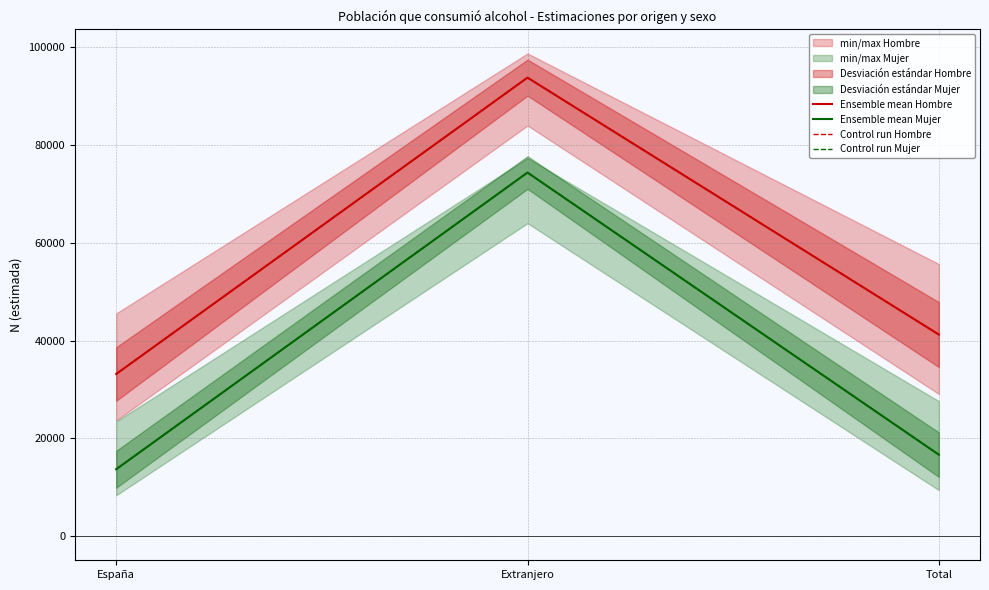

What is the sum of all Ensemble mean Hombre values?

168105